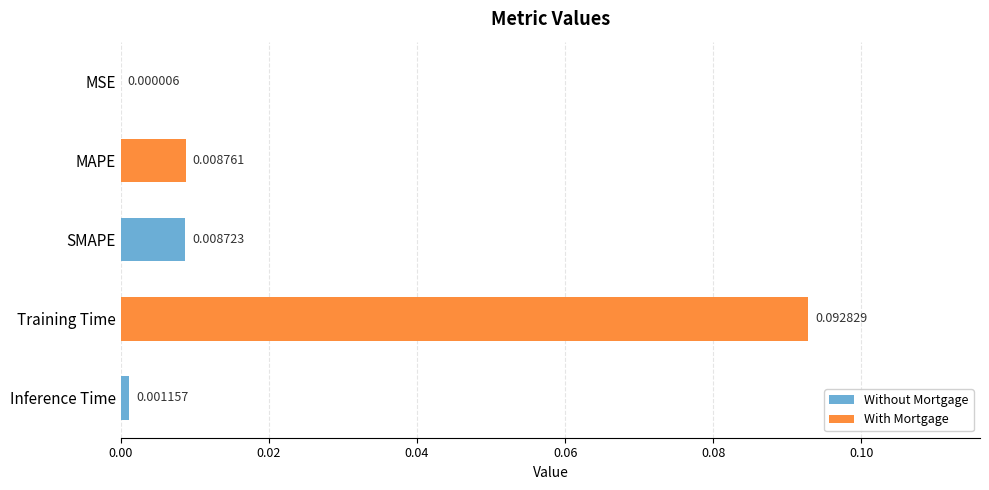

Where is the data nearest to the value 0?

MSE